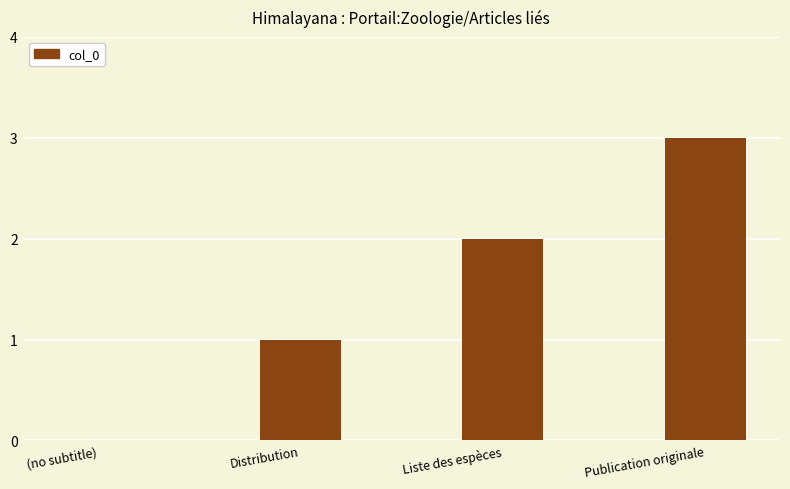

What is the greatest value displayed?

3